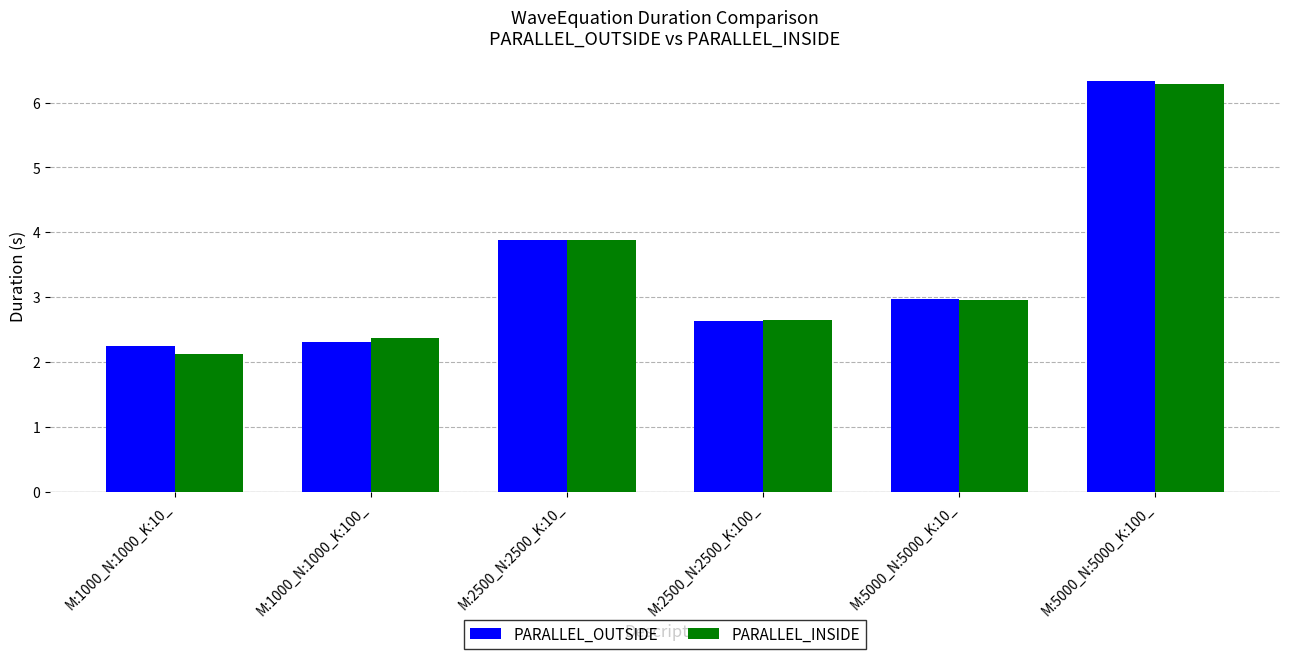

The PARALLEL_OUTSIDE series shows 6.6 at M:2500_N:2500_K:10_. True or false?

False